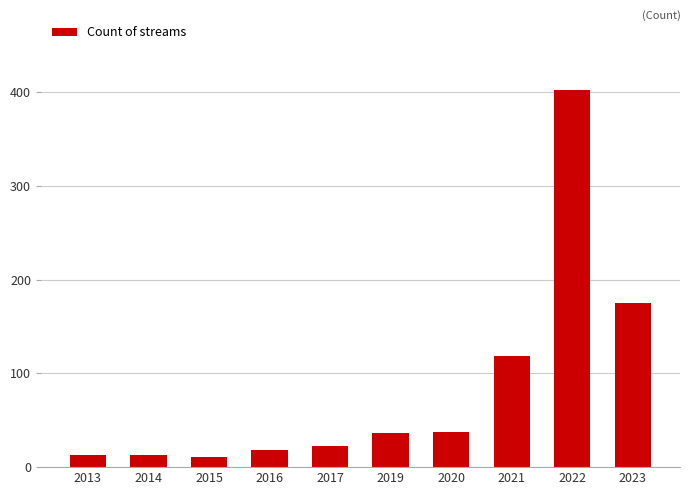

How many categories are shown in the chart?

10